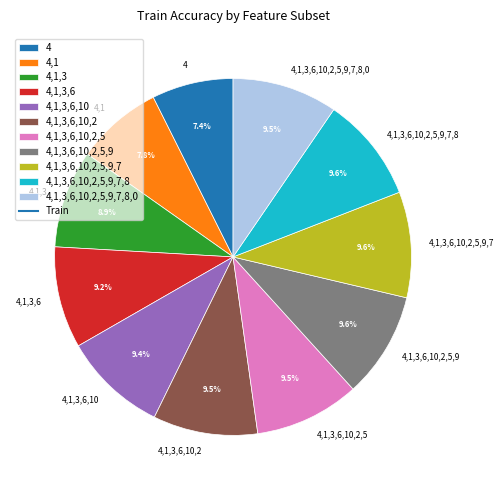

Which has a higher value, 4,1,3,6,10,2,5,9,7,8,0 or 4,1?

4,1,3,6,10,2,5,9,7,8,0